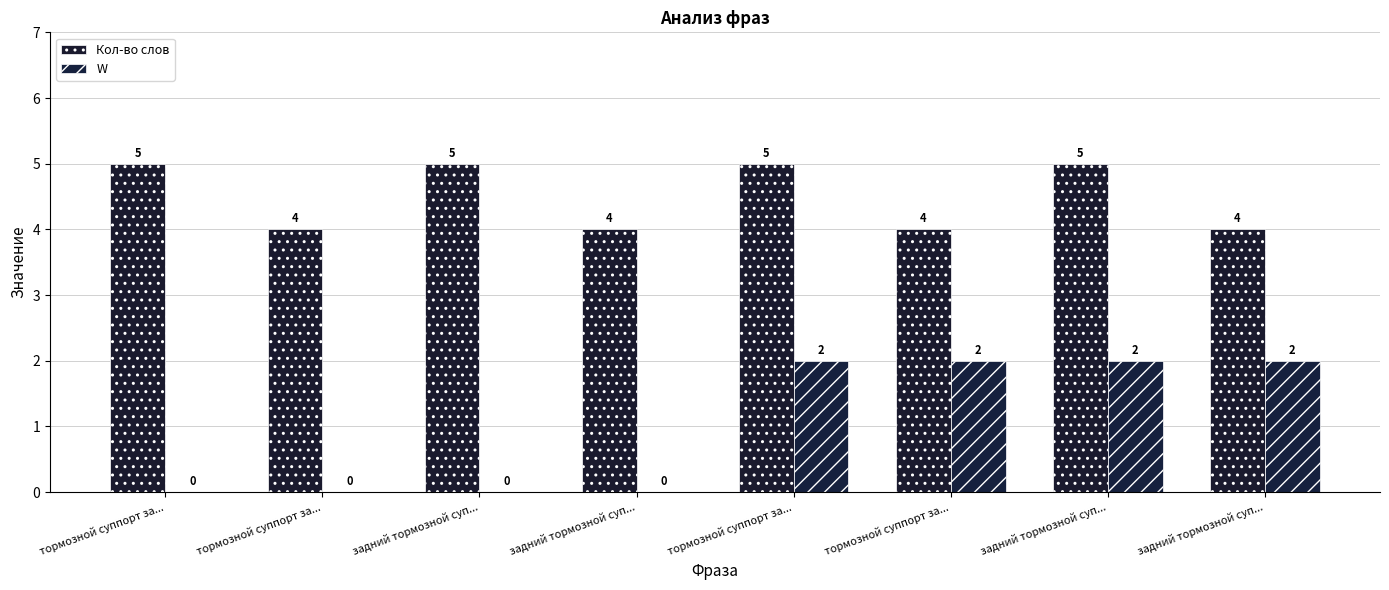

What is the total value across all series at задний тормозной суп...?

5